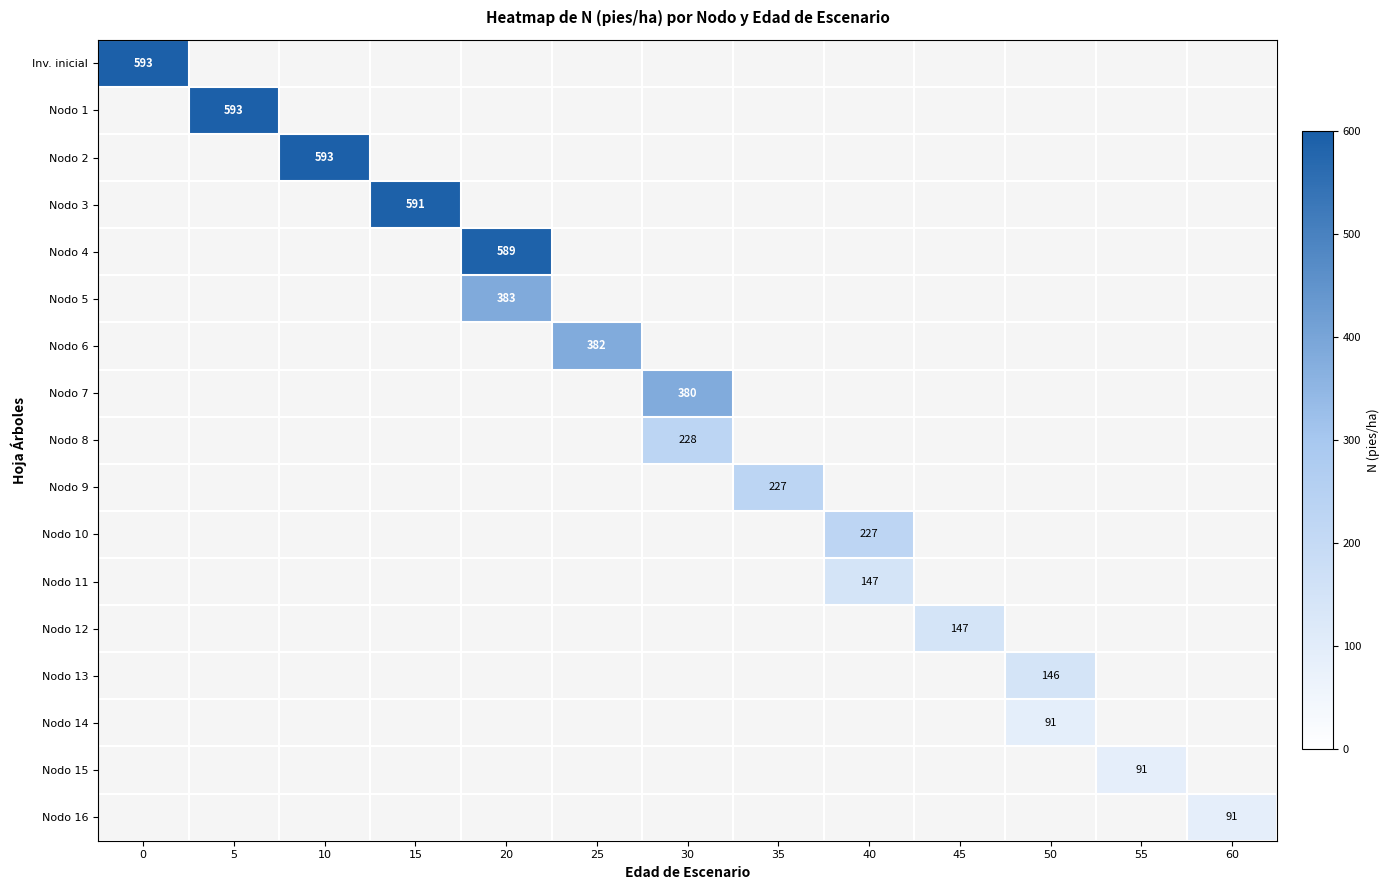

At how many categories does at least one series exceed 426?

5